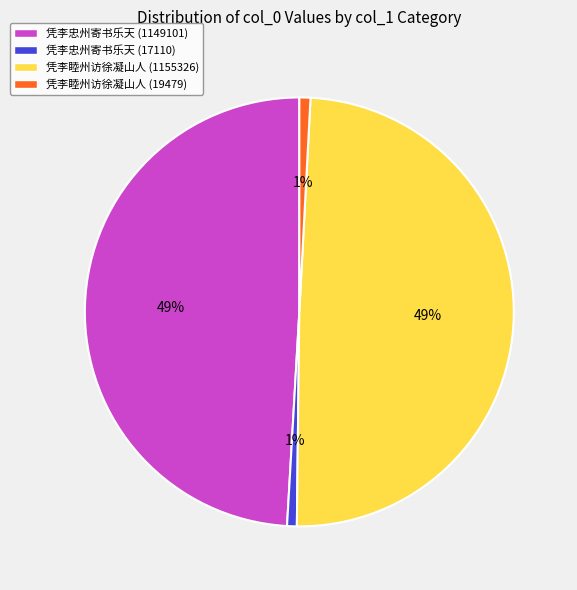

How many segments does this pie chart have?

4